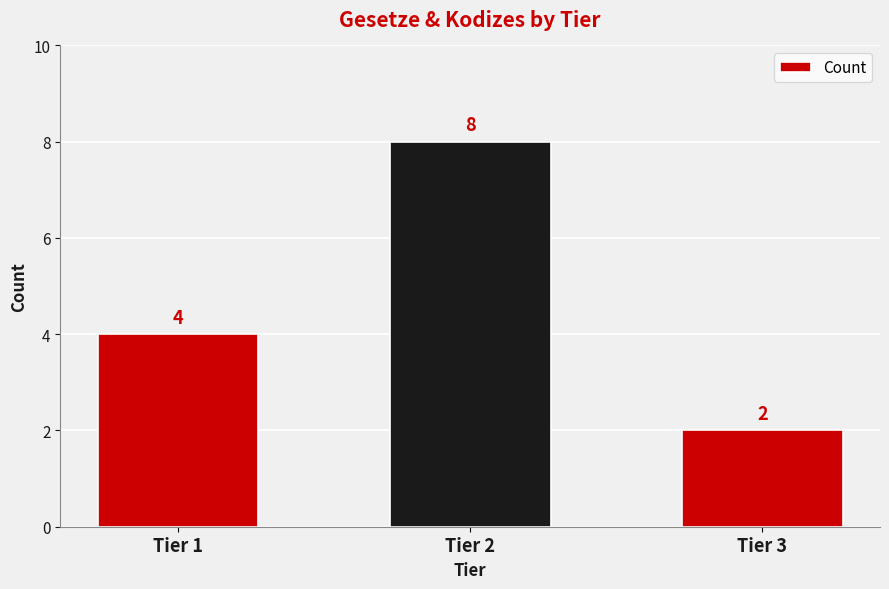

The value at Tier 2 is 8. True or false?

True